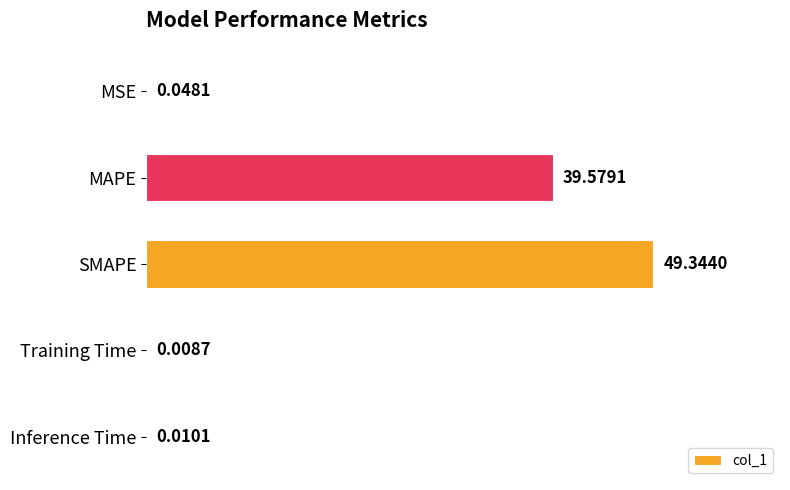

How many categories are shown in the chart?

5